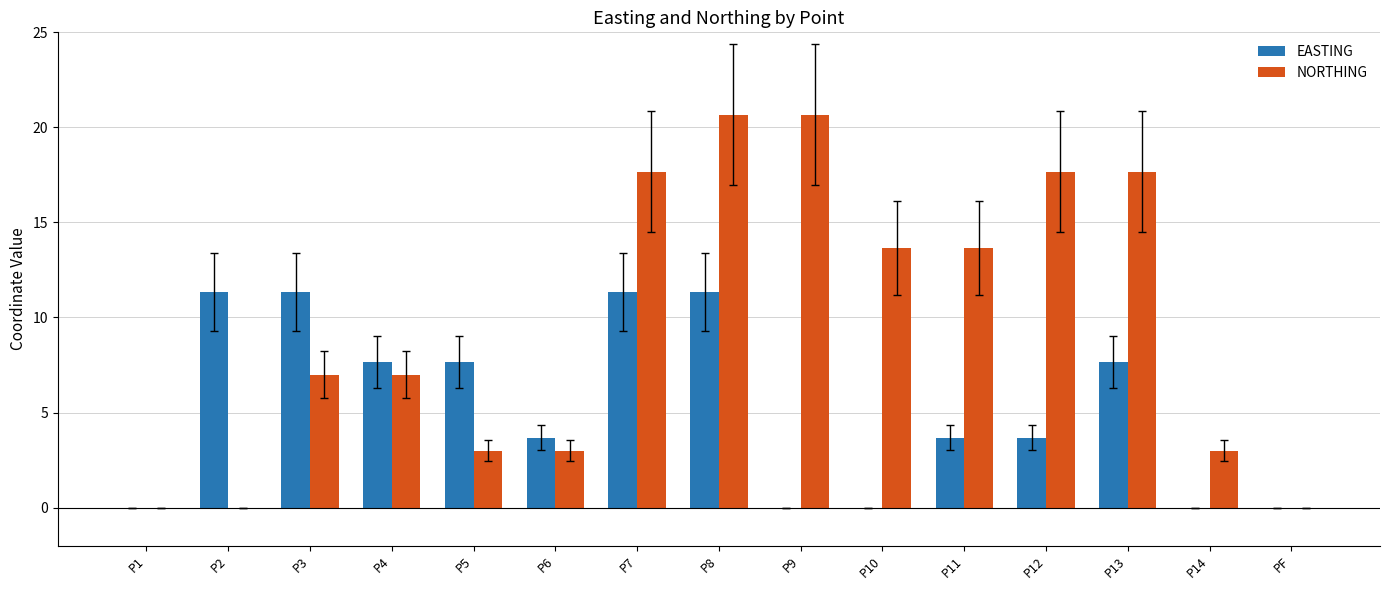

True or false: EASTING has a value of 0.0 at P14.

True